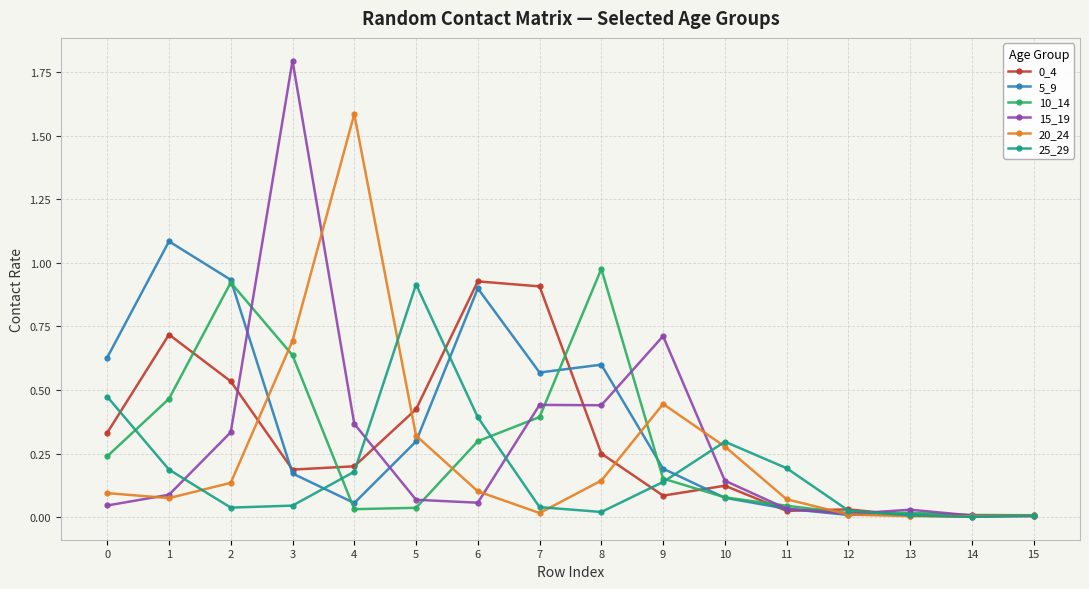

What is the maximum value for 5_9?

1.1